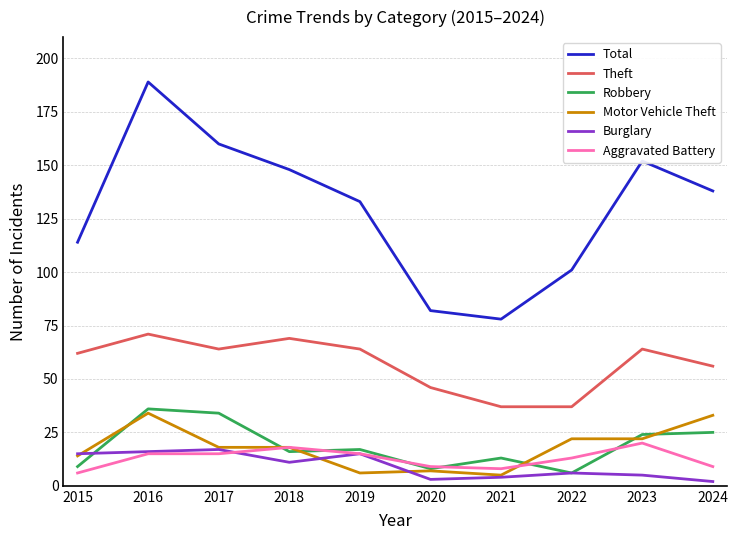

At how many categories does at least one series exceed 81?

9